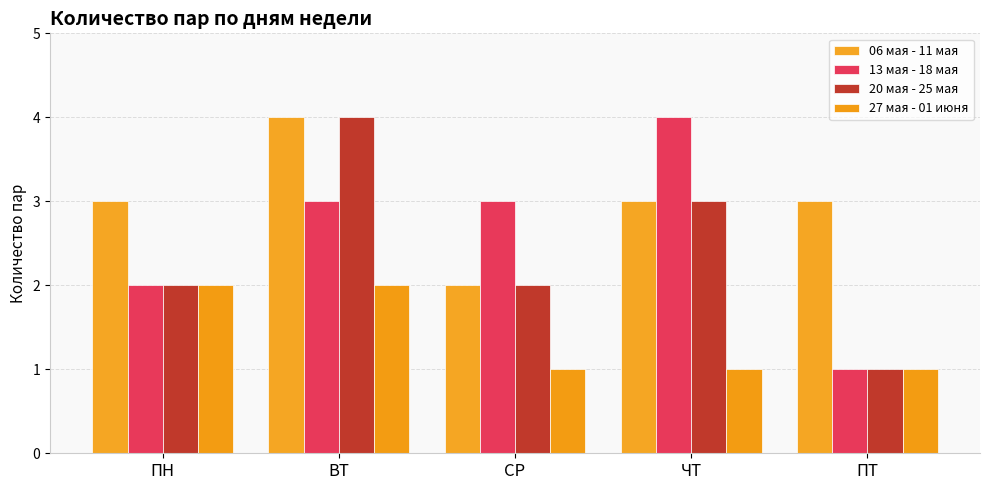

Which has a higher value, ЧТ or СР?

ЧТ